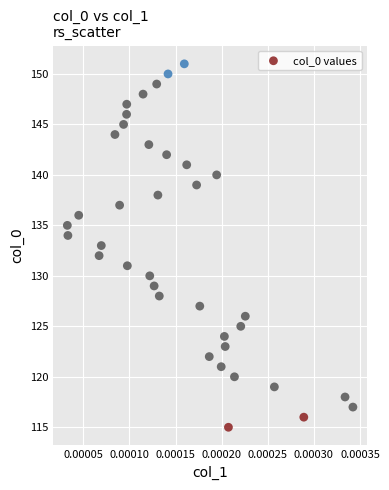

What is the range of Y values (max minus min)?

36